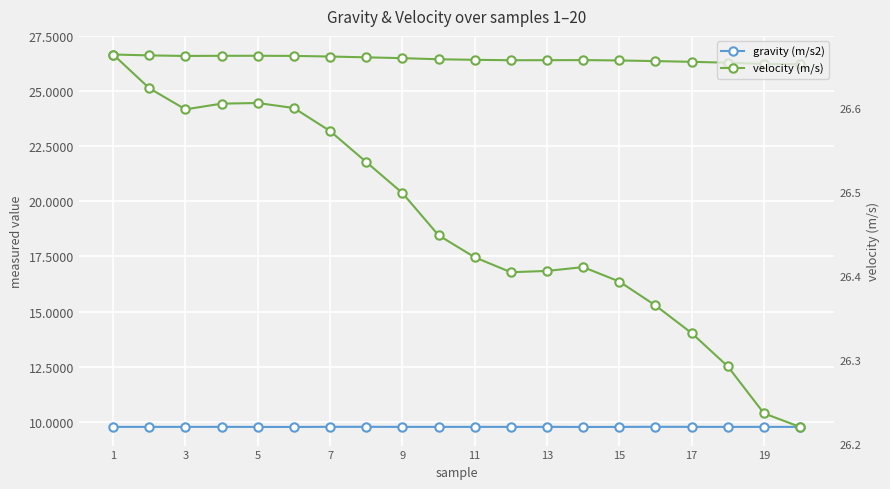

What is the difference between the highest and lowest values at 19?

16.7